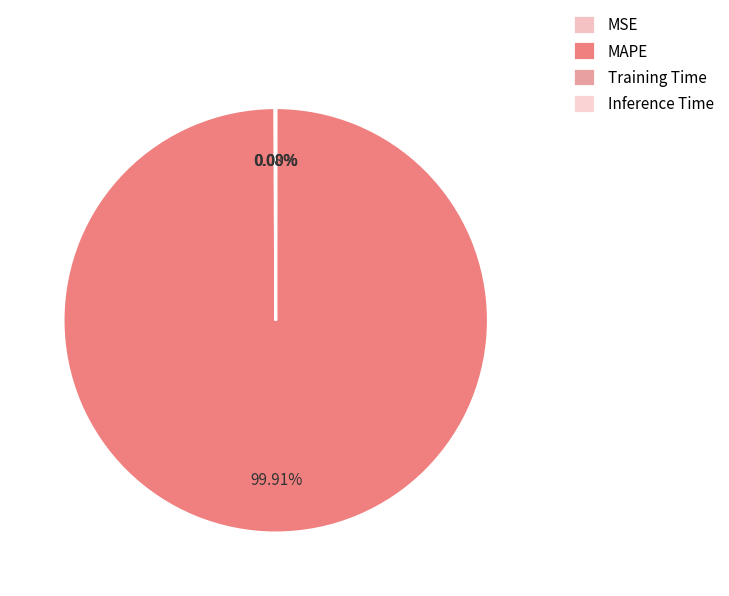

What is the total percentage of MSE and MAPE?

100.0%